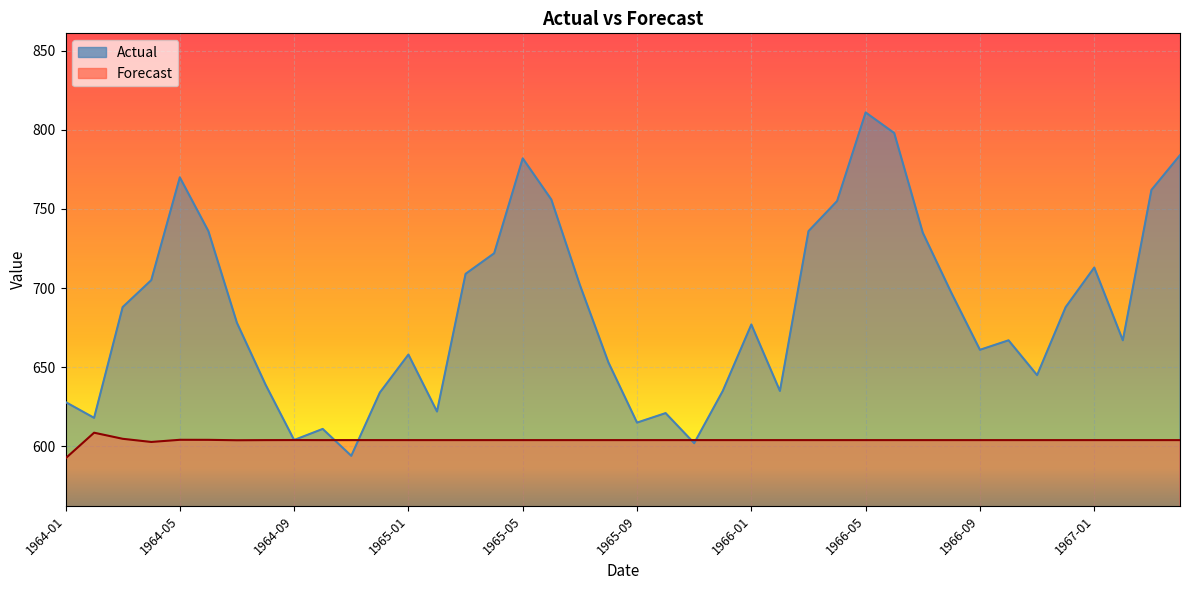

The value of Actual at 27 is 1308.7. True or false?

False